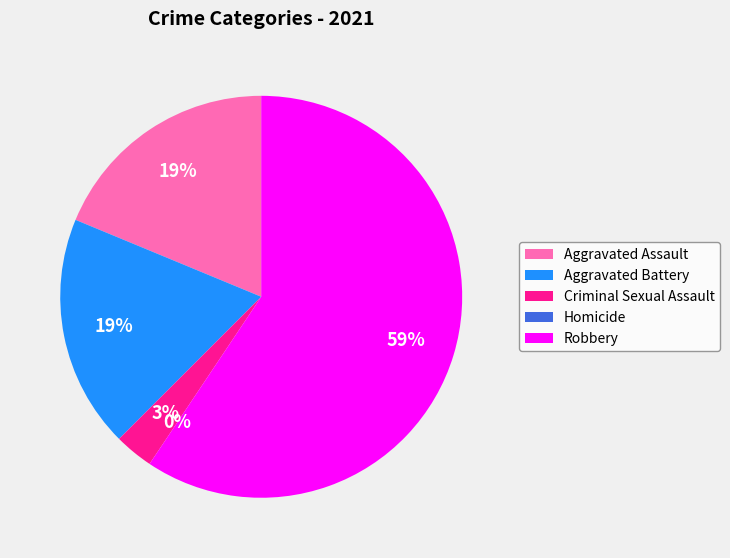

Does any single category account for the majority?

Yes